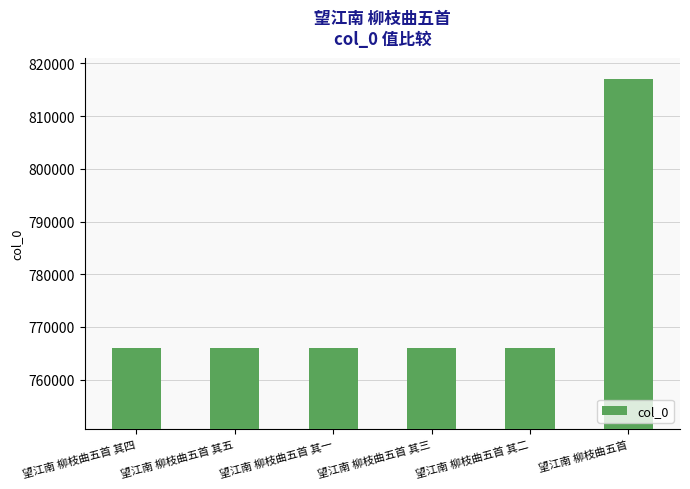

What is the value of the 4th bar from the left?

765958